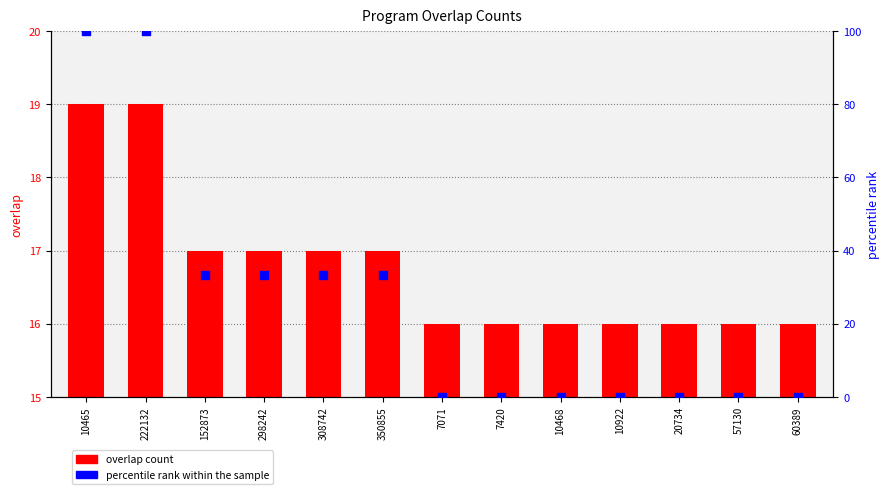

Which series reaches the maximum Y coordinate?

percentile rank within the sample